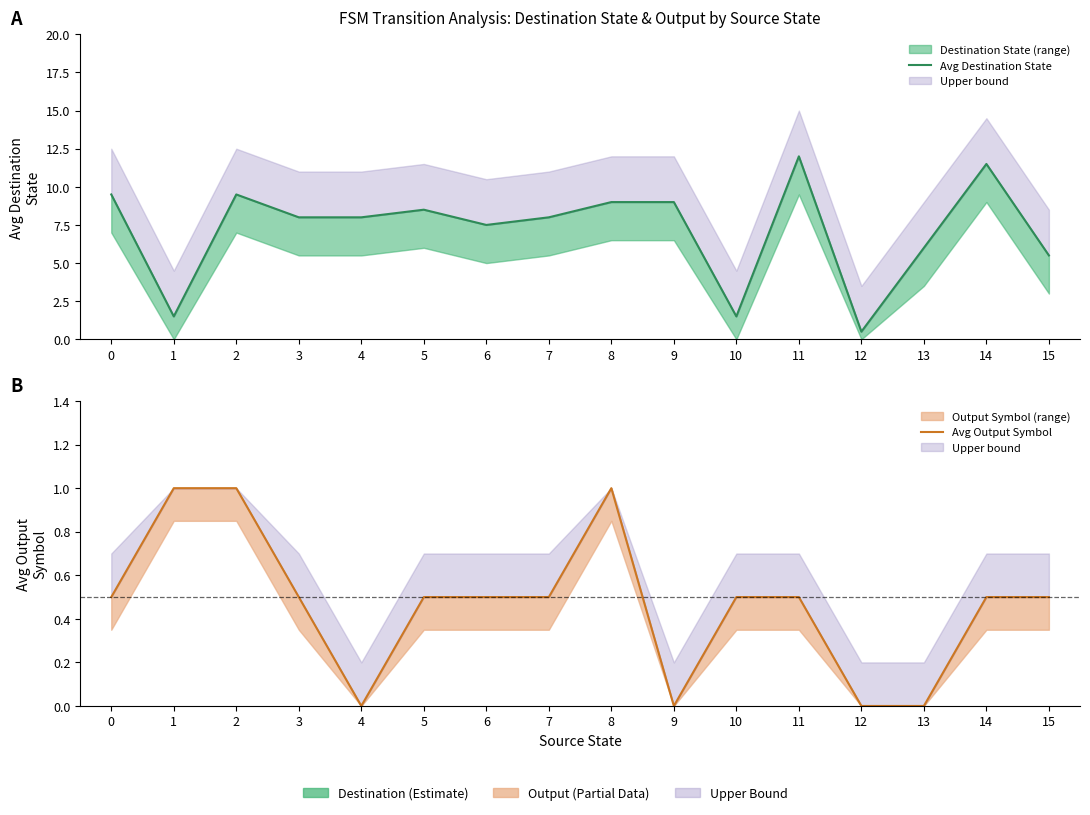

At how many categories does at least one series exceed 7?

11